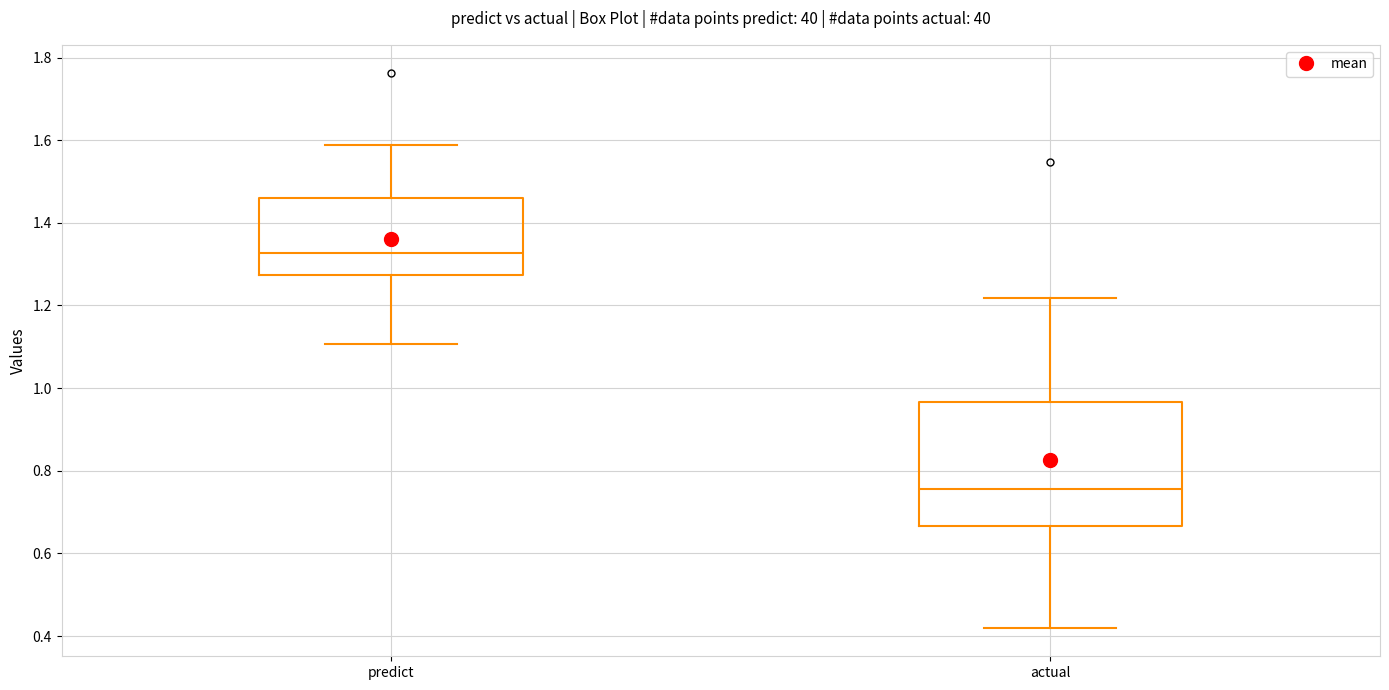

Which box has the lowest median line?

actual